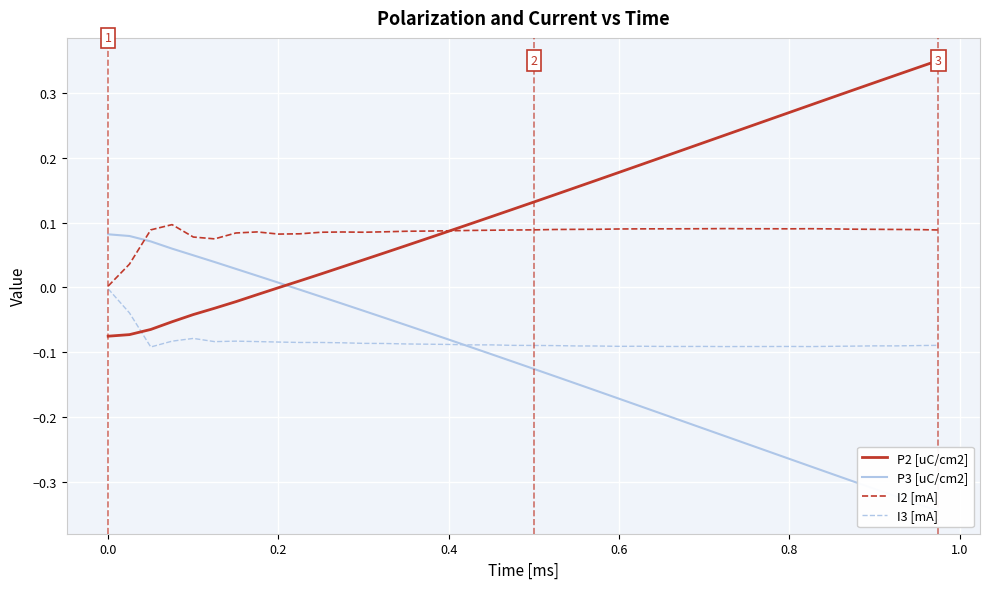

True or false: I3 [mA] and P2 [uC/cm2] cross at least once.

True